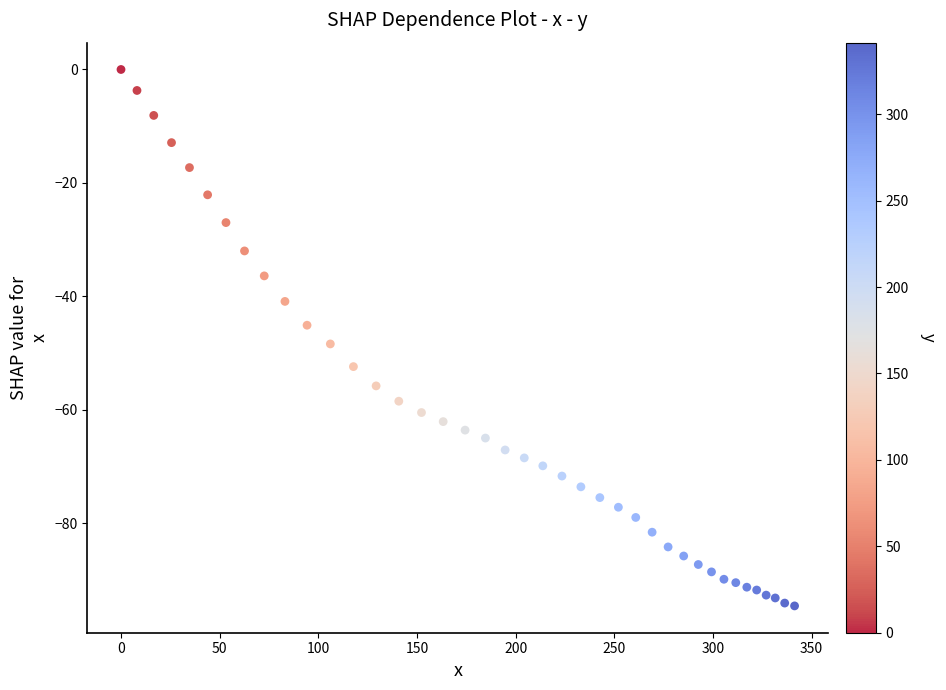

What is the range of X values (max minus min)?

341.4